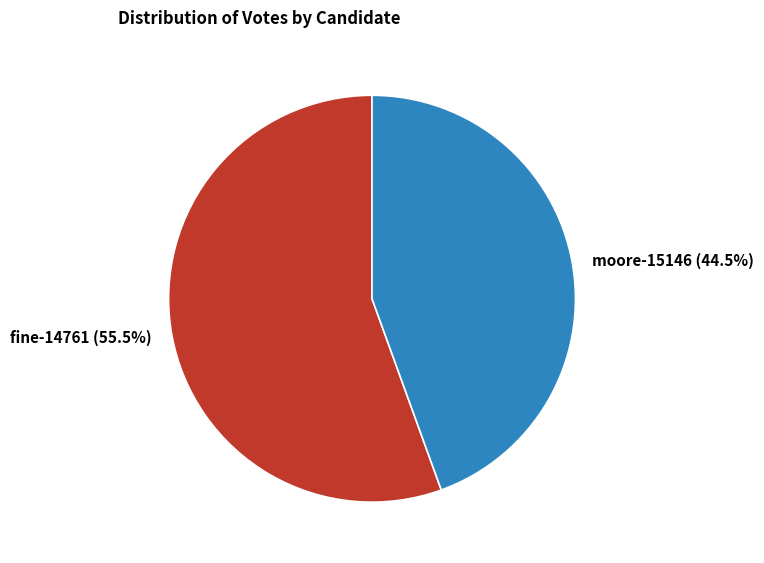

What percentage is NOT represented by moore-15146?

55.5%